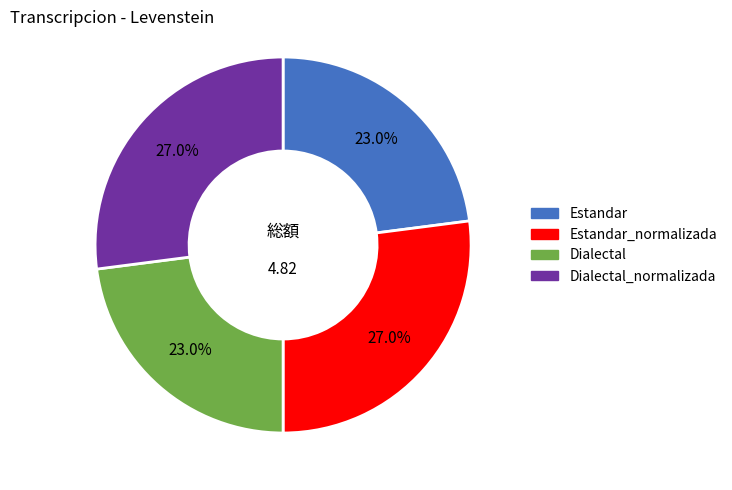

True or false: Estandar accounts for 16% of the total.

False